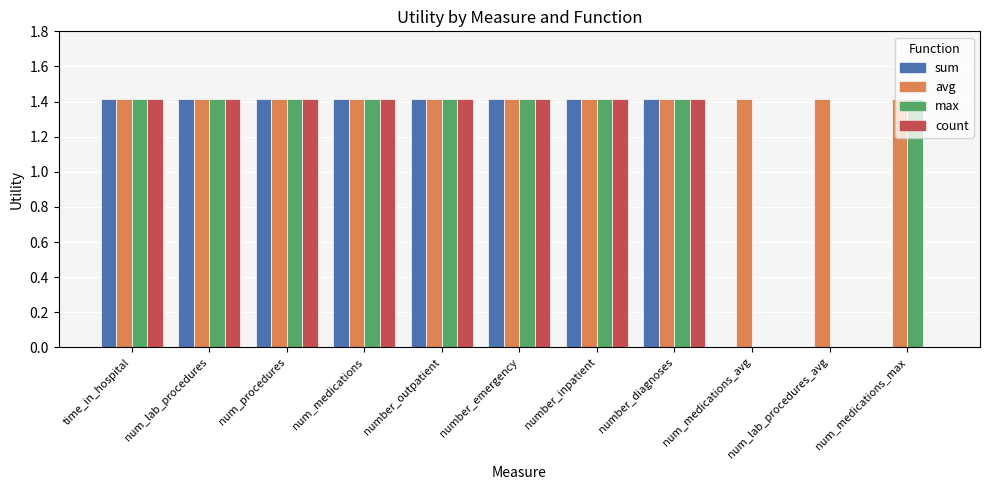

Which series has the largest total across all categories?

avg